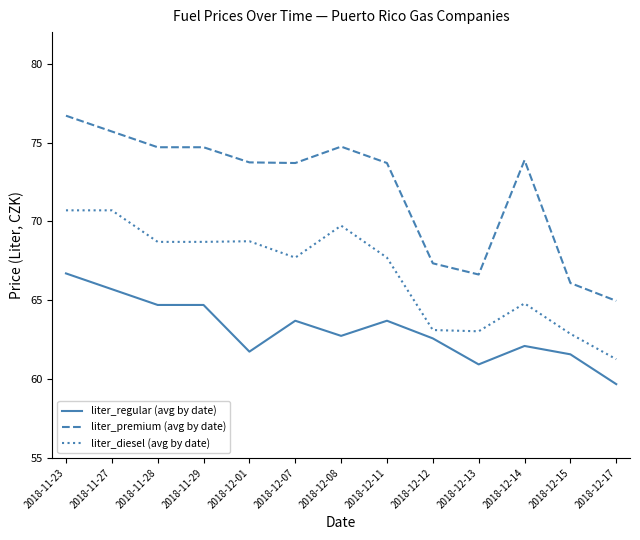

What is the difference between the highest and lowest values at 2018-12-15?

4.5